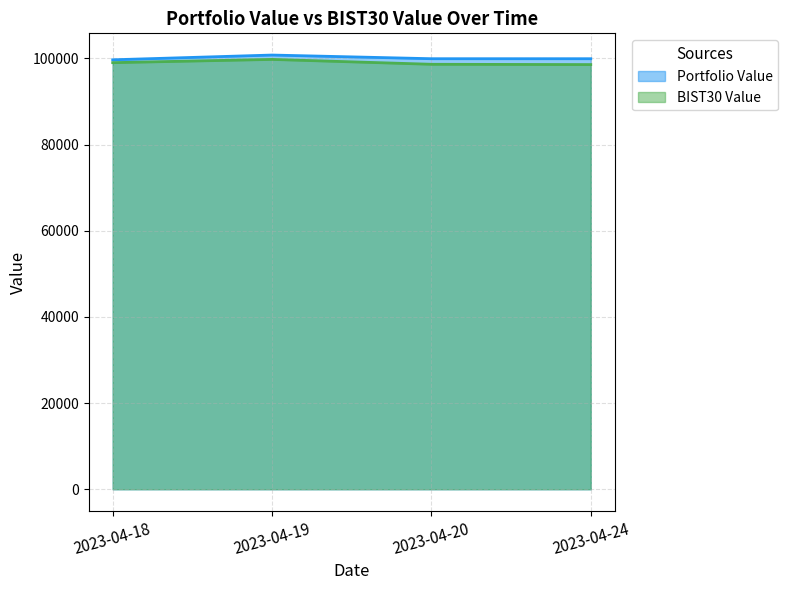

True or false: Portfolio Value and BIST30 Value cross at least once.

False